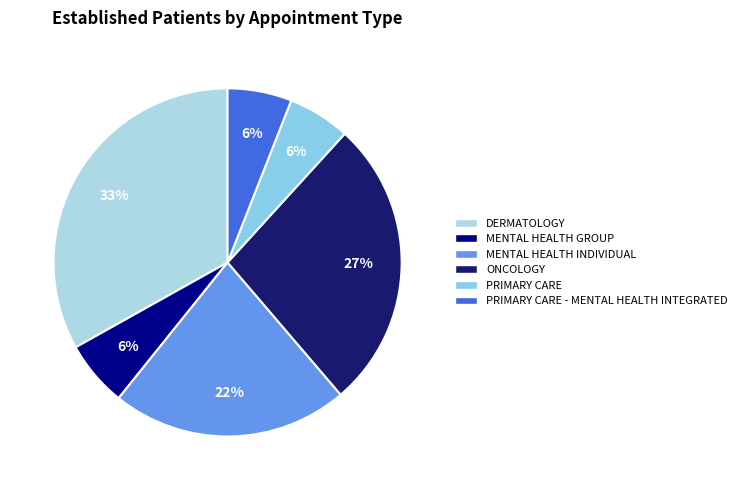

How many segments does this pie chart have?

6